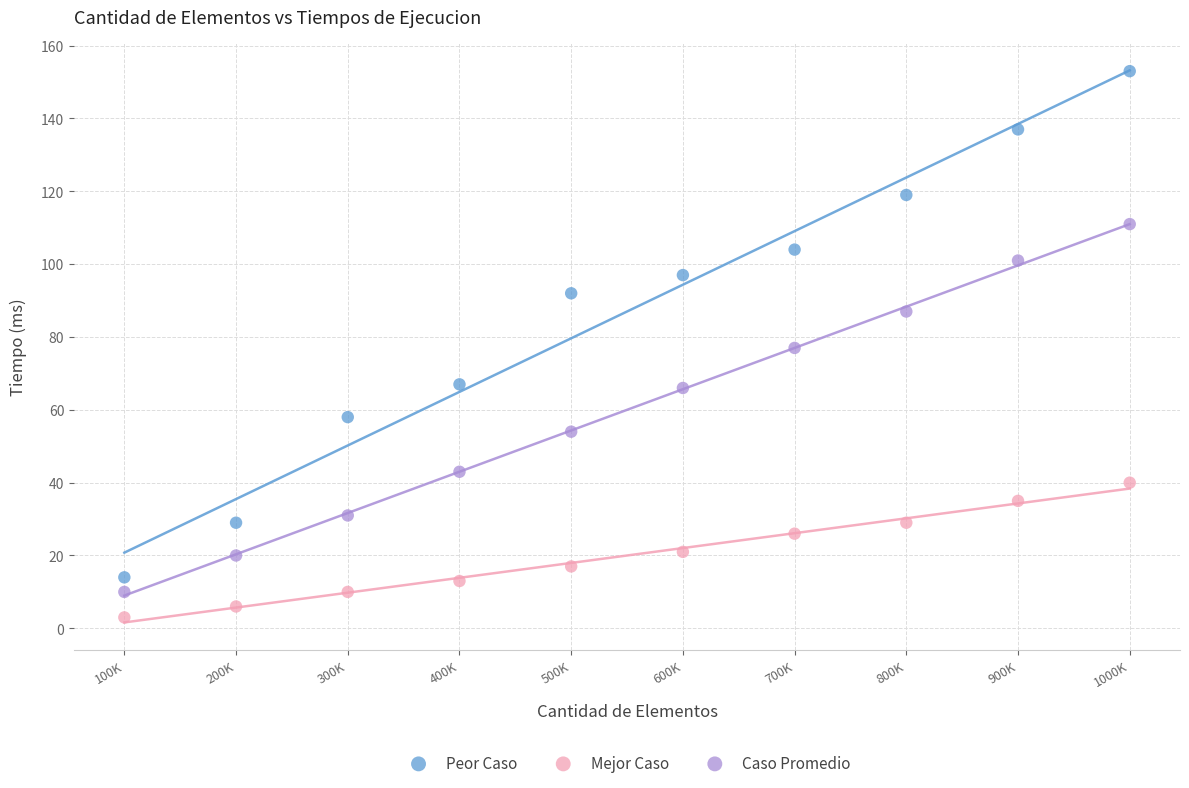

Which series contains the highest Y value?

Peor Caso